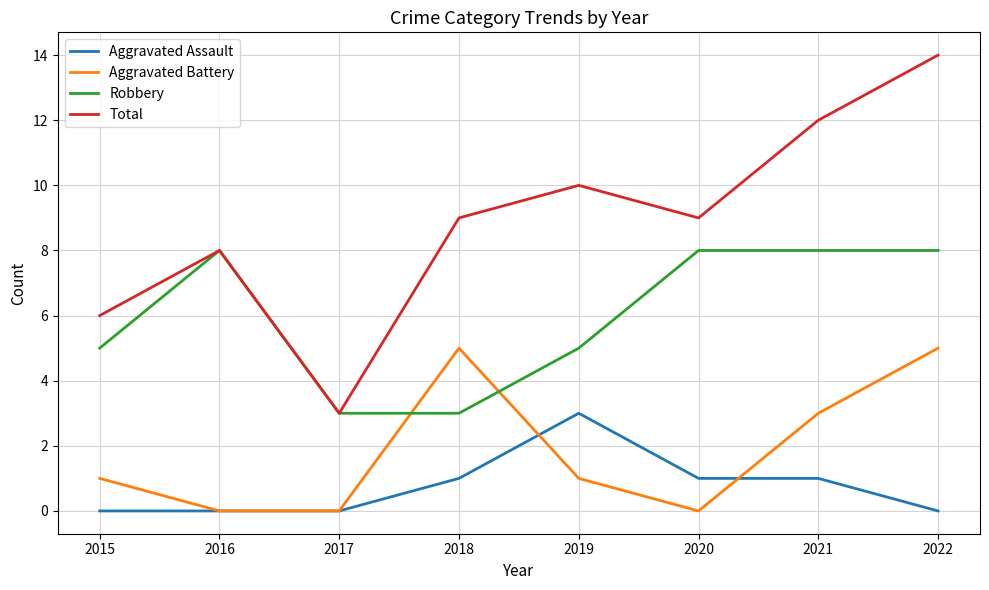

True or false: Aggravated Battery and Total intersect in this chart.

False